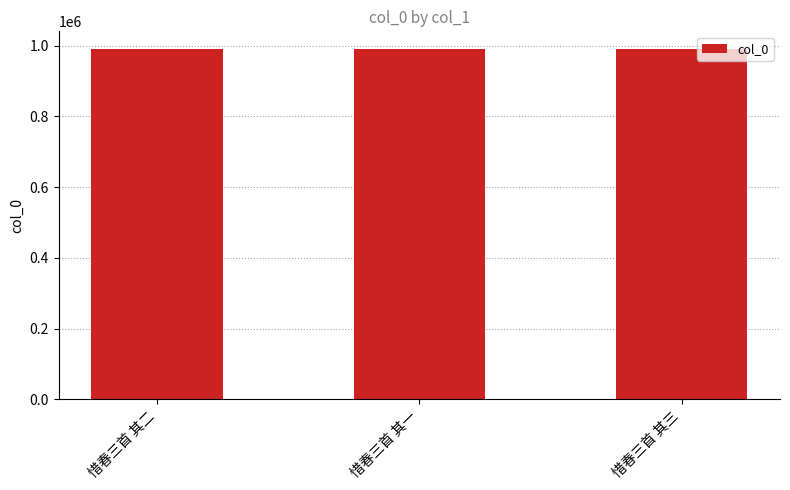

Are the bars horizontal?

No